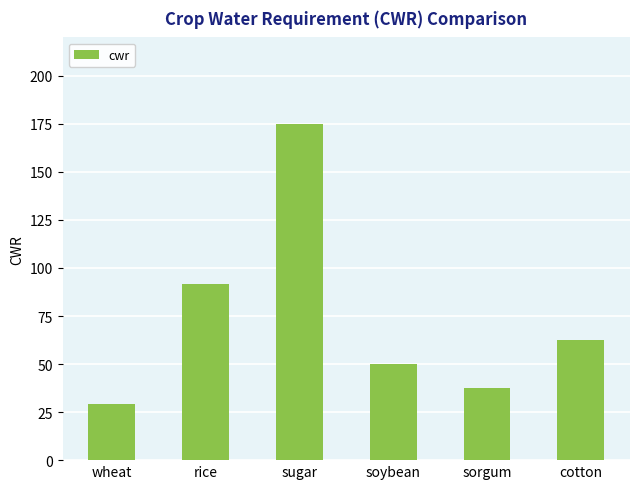

Does the chart contain any negative values?

No